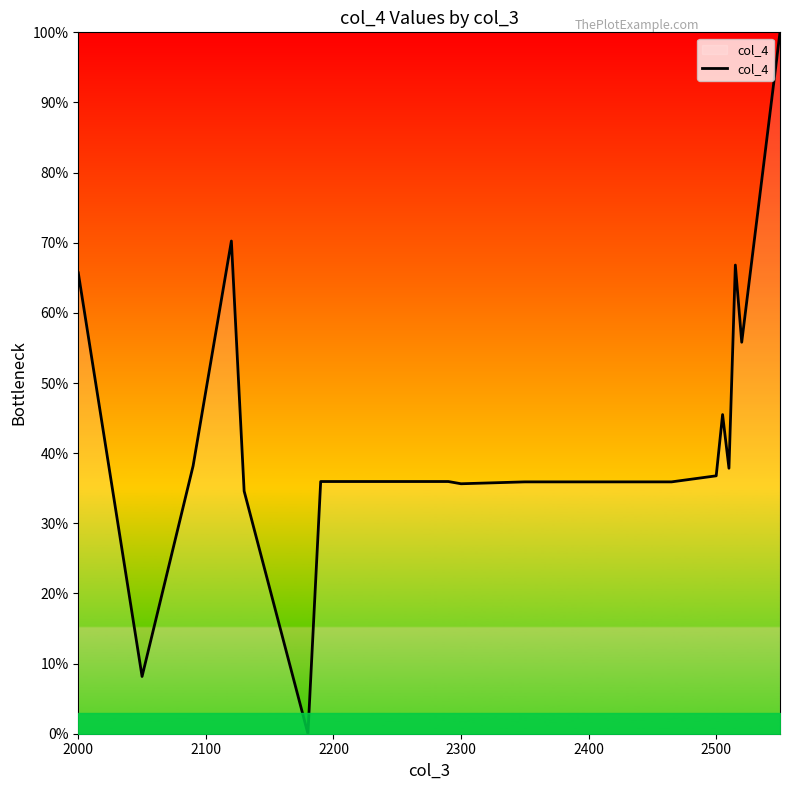

Does the chart have visible grid lines?

No